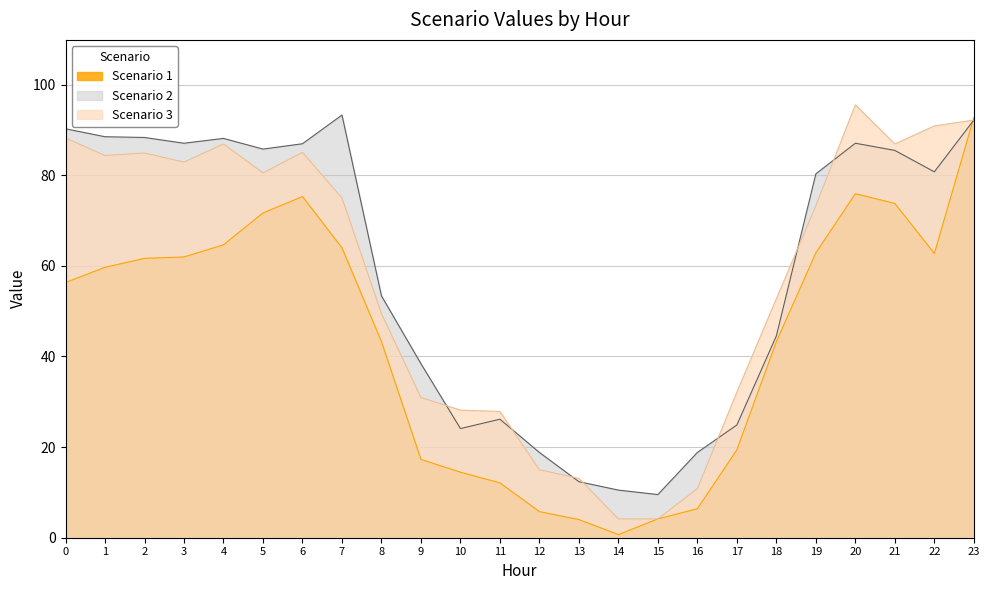

What is the value of the Scenario 3 point at the 10th from the left?

30.9